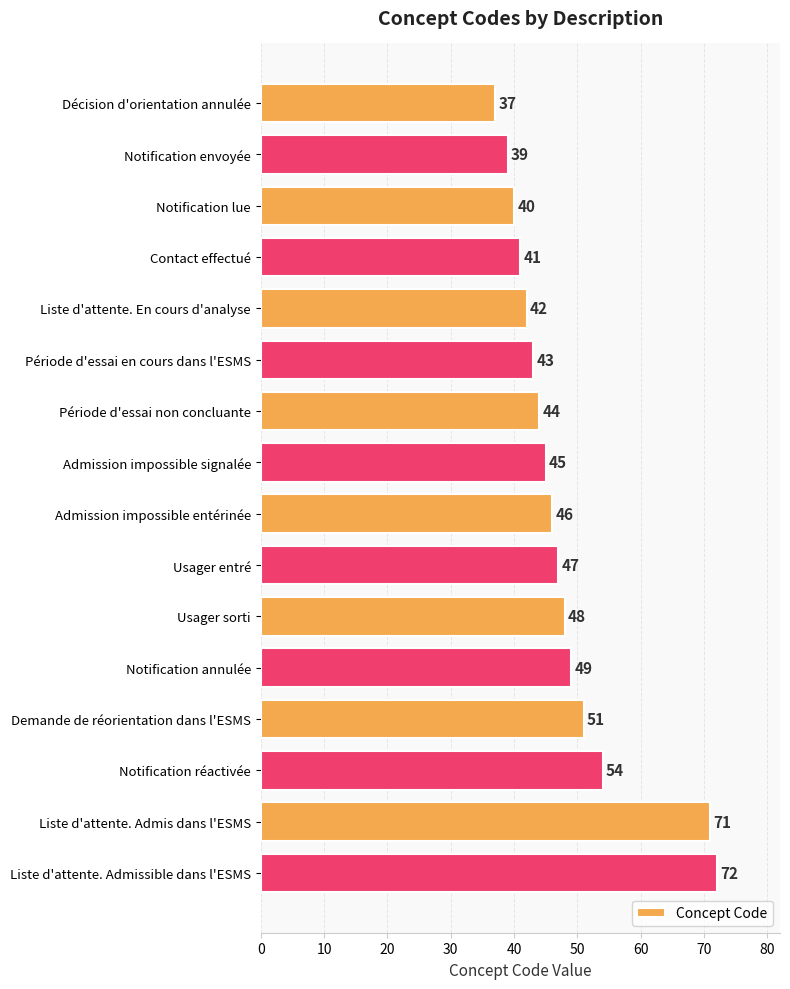

Rank the categories by value from highest to lowest.

Liste d'attente. Admissible dans l'ESMS, Liste d'attente. Admis dans l'ESMS, Notification réactivée, Demande de réorientation dans l'ESMS, Notification annulée, Usager sorti, Usager entré, Admission impossible entérinée, Admission impossible signalée, Période d'essai non concluante, Période d'essai en cours dans l'ESMS, Liste d'attente. En cours d'analyse, Contact effectué, Notification lue, Notification envoyée, Décision d'orientation annulée